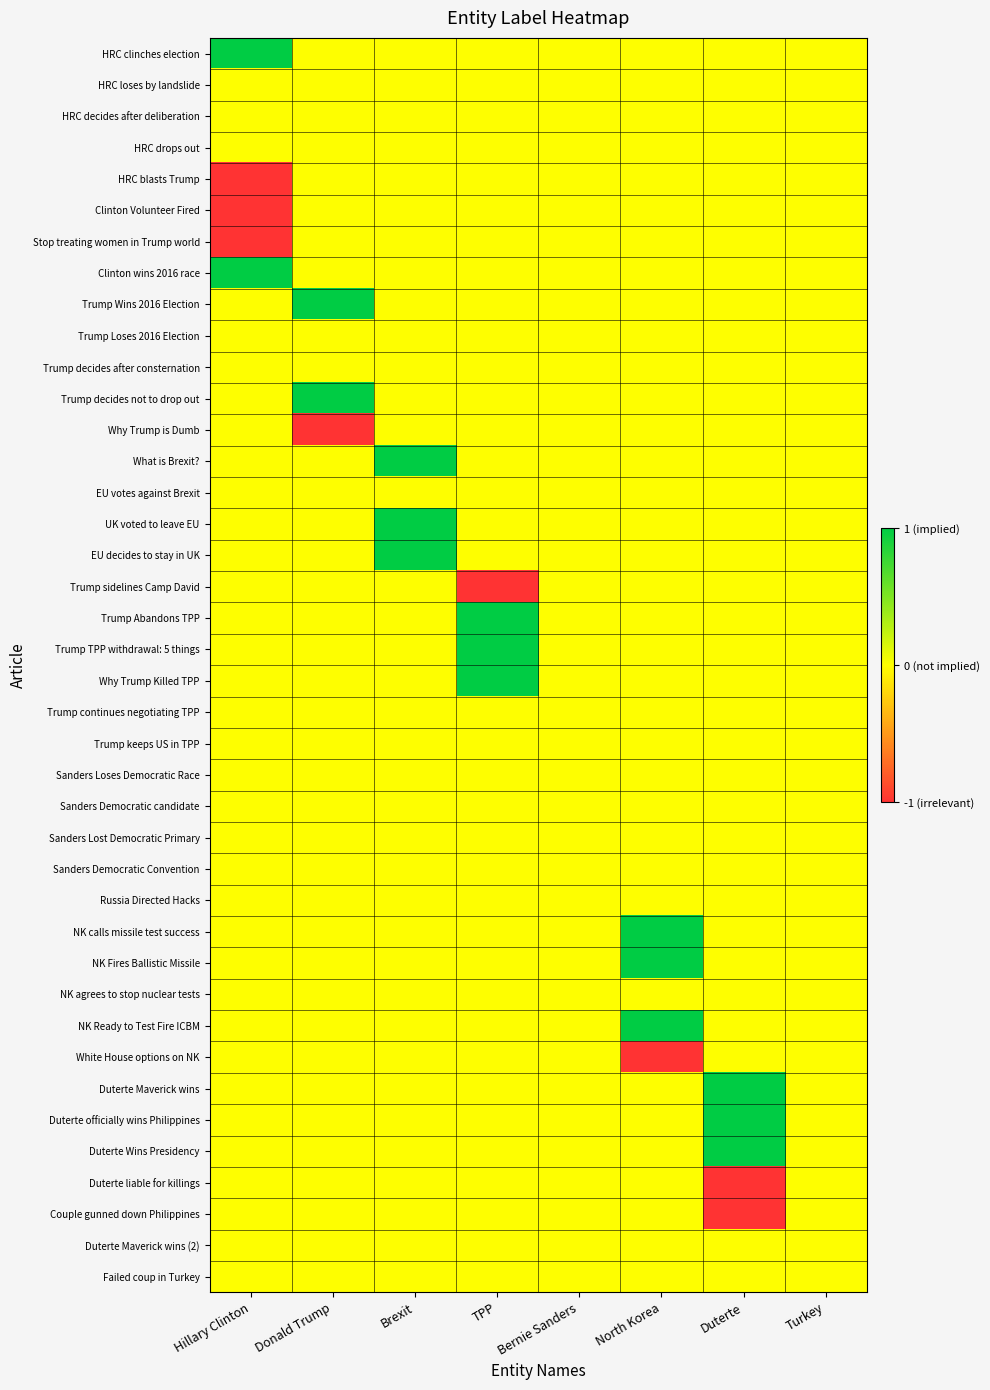

Between TPP and Bernie Sanders, which is larger?

TPP